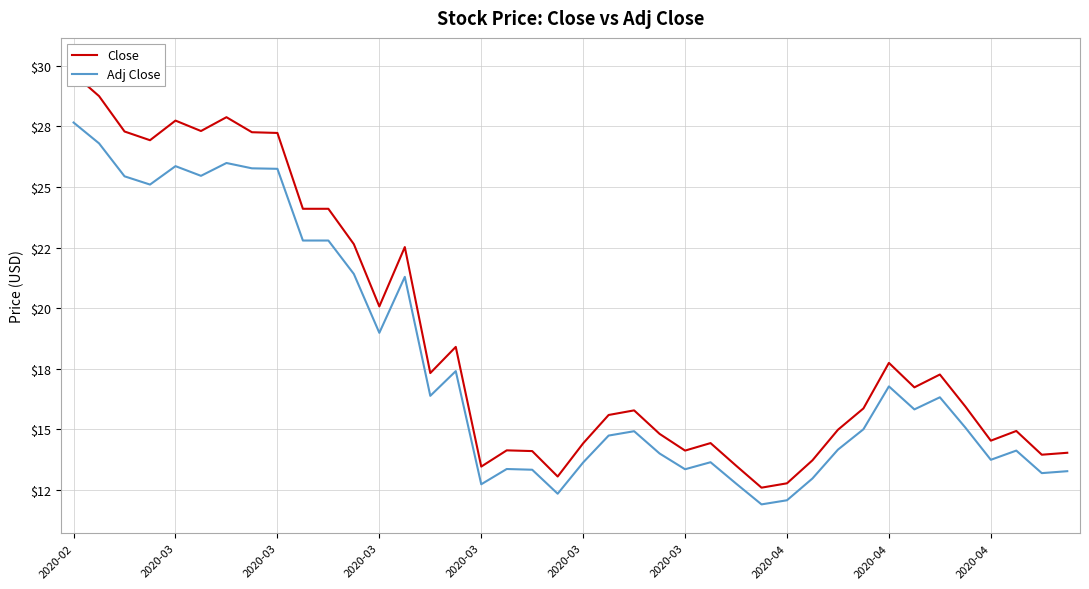

Where is the first local minimum for Close?

2020-03